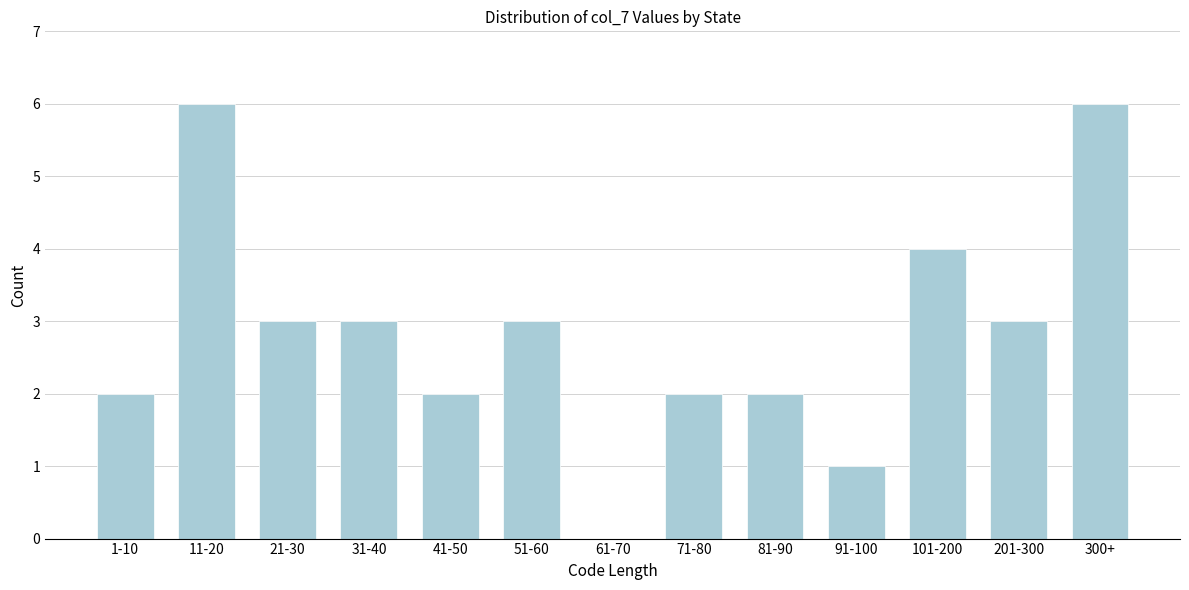

Reading left to right, what are all the values shown in this chart?

1-10=2	11-20=6	21-30=3	31-40=3	41-50=2	51-60=3	61-70=0	71-80=2	81-90=2	91-100=1	101-200=4	201-300=3	300+=6